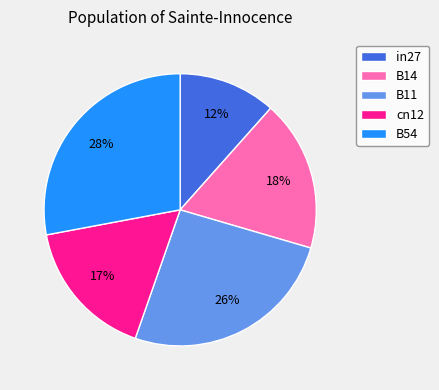

To the nearest percent, what is the average slice percentage?

20%